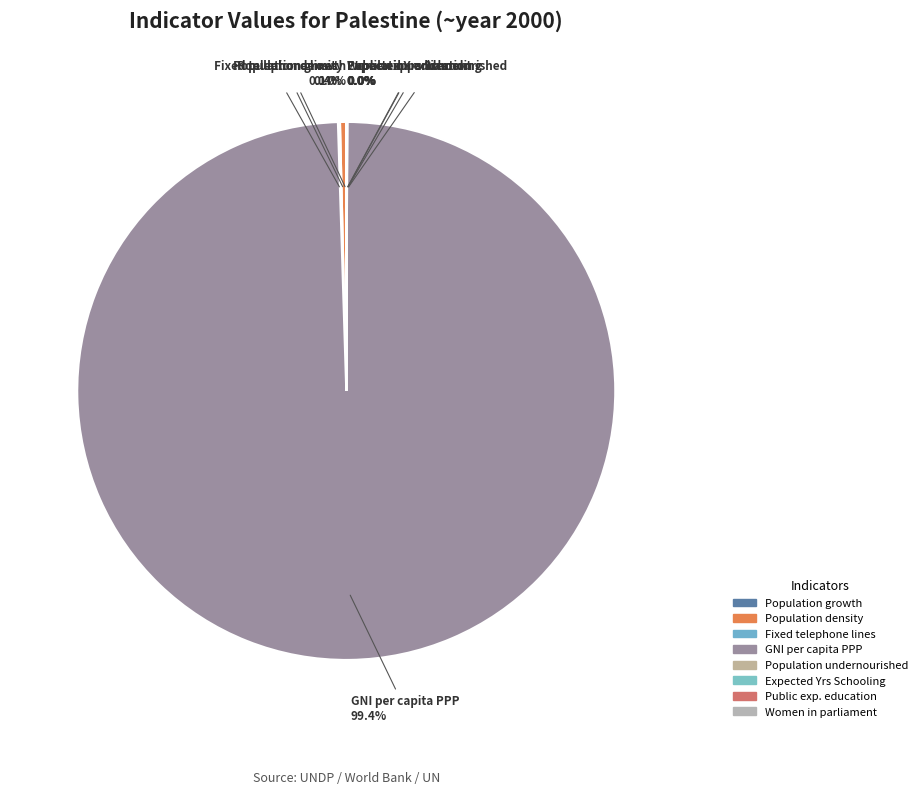

Is there any slice that represents more than half of the pie?

Yes